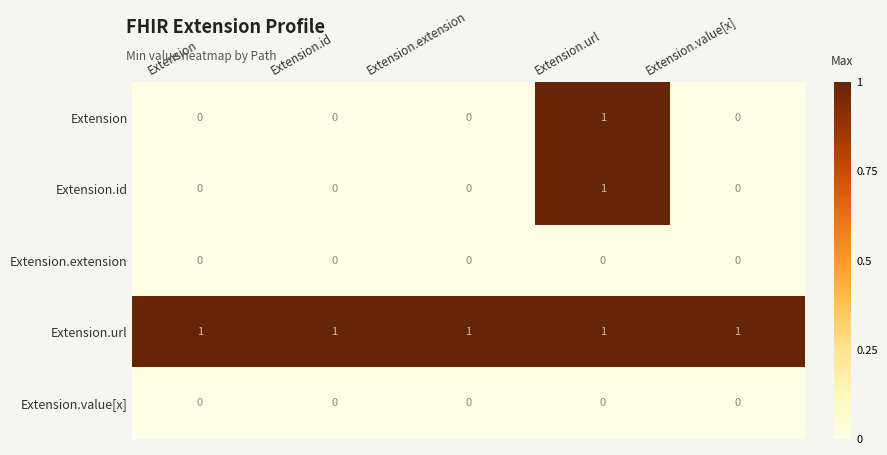

How many distinct data groups are displayed?

5